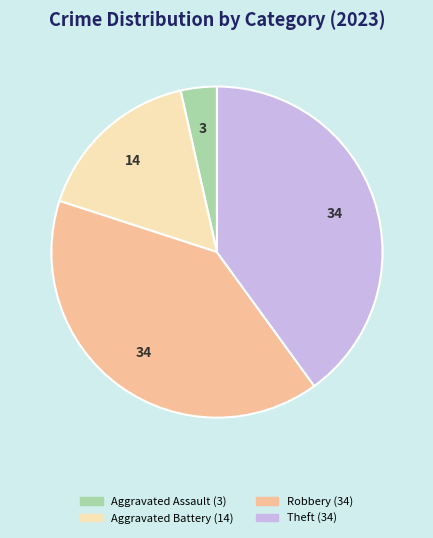

How many segments does this pie chart have?

4